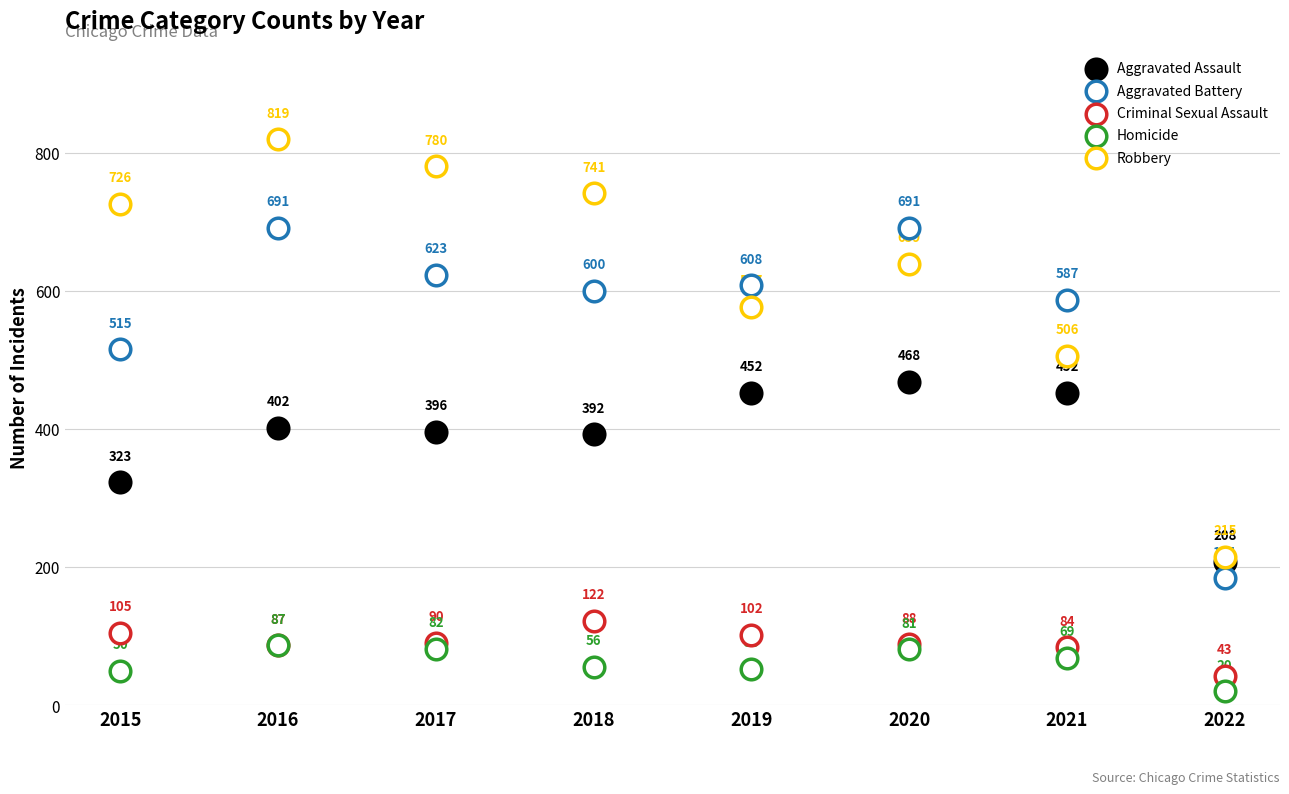

Which series contains the highest Y value?

Robbery